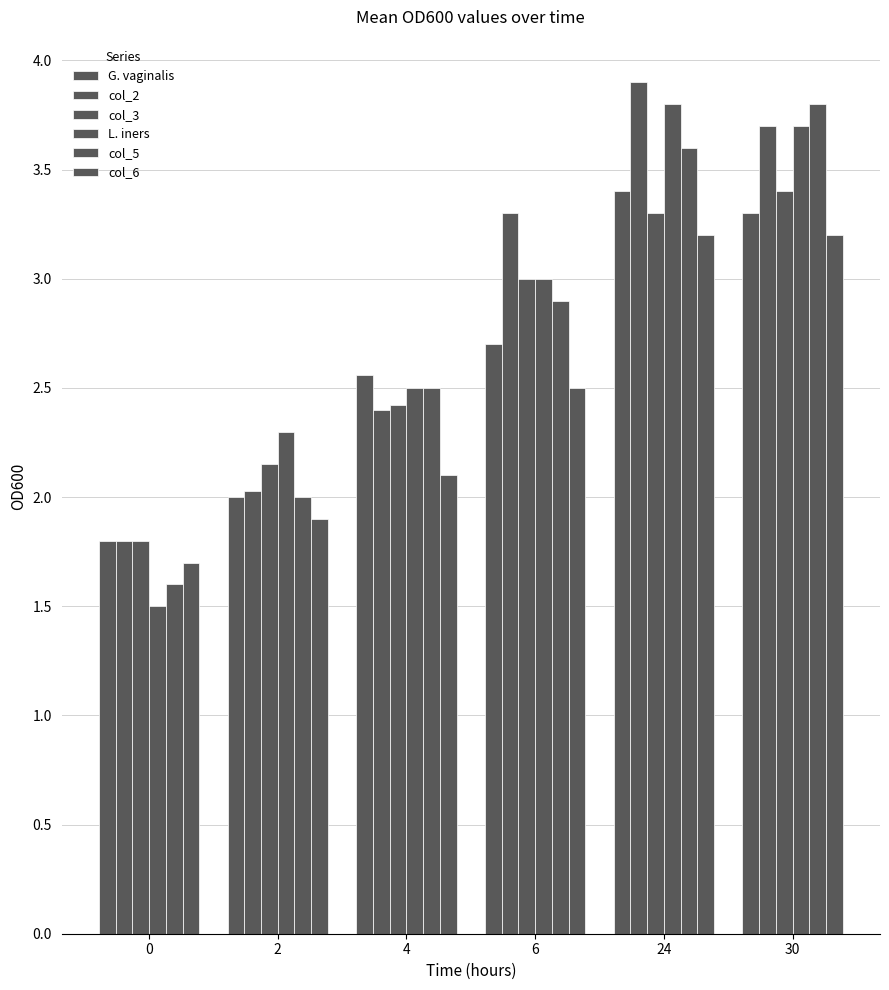

At which label does col_6 reach its peak?

24